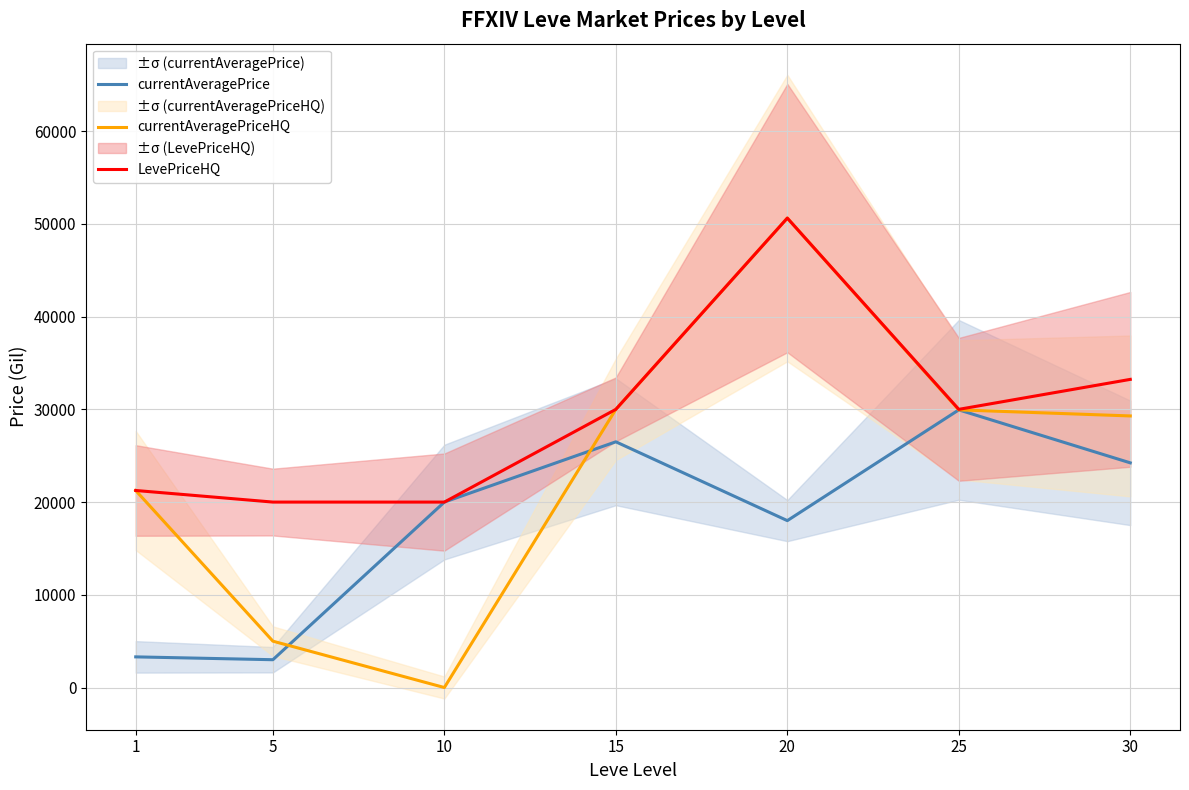

Does the chart display data point markers on the line(s)?

No